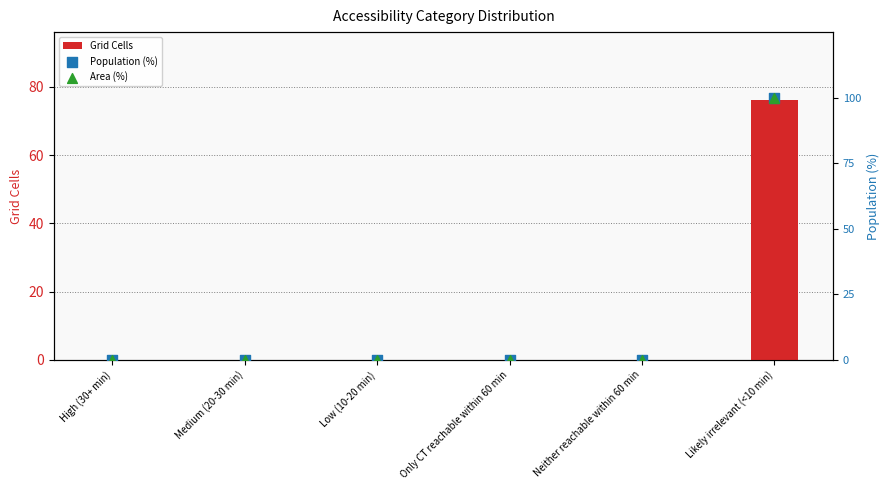

Which series reaches the maximum Y coordinate?

Population (%)